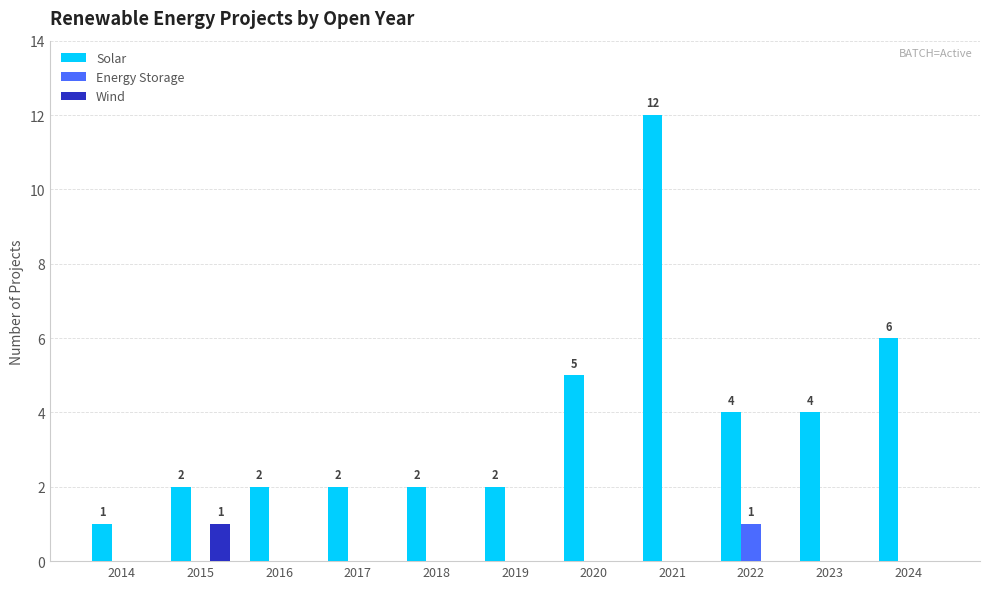

Reading left to right, transcribe all the data shown in this chart.

Solar: 2014=1	2015=2	2016=2	2017=2	2018=2	2019=2	2020=5	2021=12	2022=4	2023=4	2024=6
Energy Storage: 2014=0	2015=0	2016=0	2017=0	2018=0	2019=0	2020=0	2021=0	2022=1	2023=0	2024=0
Wind: 2014=0	2015=1	2016=0	2017=0	2018=0	2019=0	2020=0	2021=0	2022=0	2023=0	2024=0